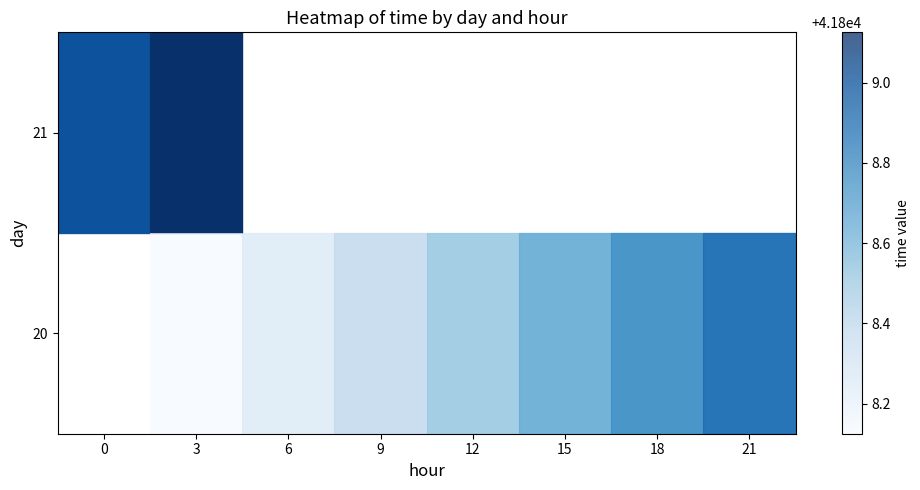

Which has a higher value, 3 or 9?

9